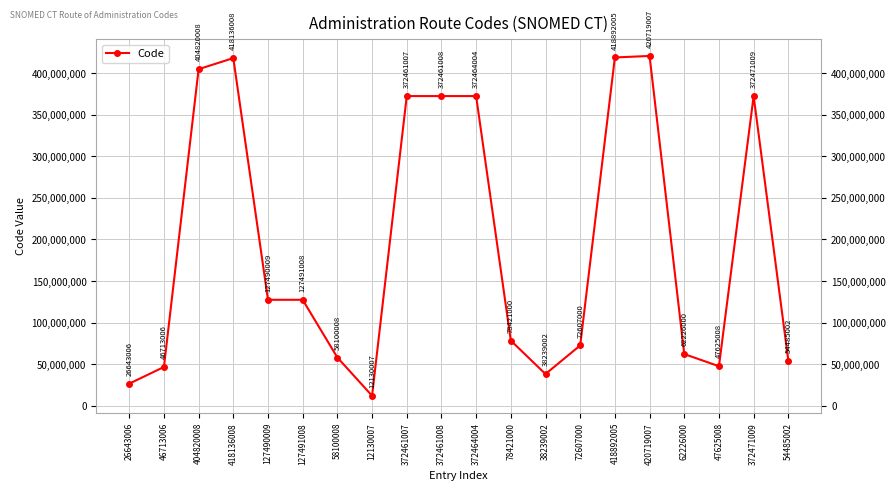

Where does the data first go above 127490009?

404820008